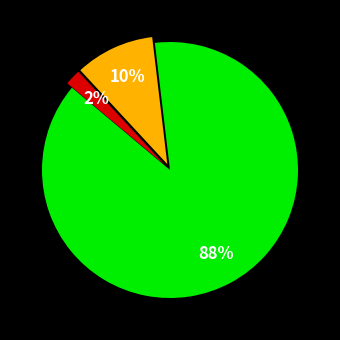

To the nearest percent, what is the difference between the largest and smallest slice percentages?

86%